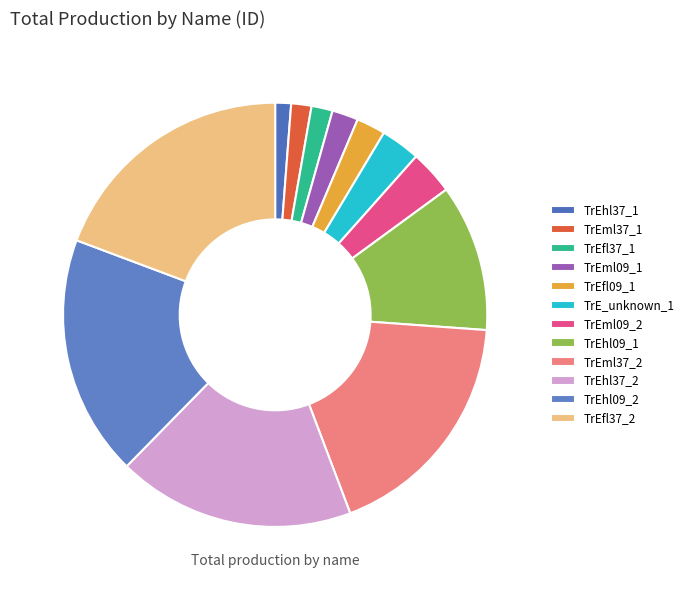

To the nearest percent, what percentage of the pie is TrEfl09_1?

2%